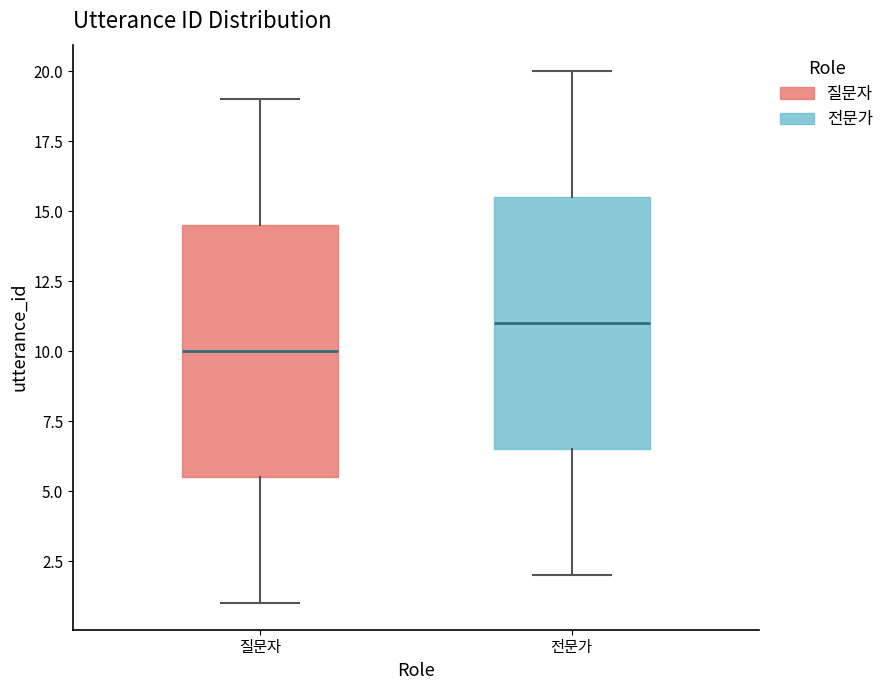

Reading left to right, read every box against the y-axis: the position of its median line, the range the box covers, and the ends of its whiskers. The values are not printed on the chart, so give them approximately, as read against the axis.

질문자: median 10.0, box 5.5 to 14.5, whiskers 1.0 to 19.0
전문가: median 11.0, box 6.5 to 15.5, whiskers 2.0 to 20.0